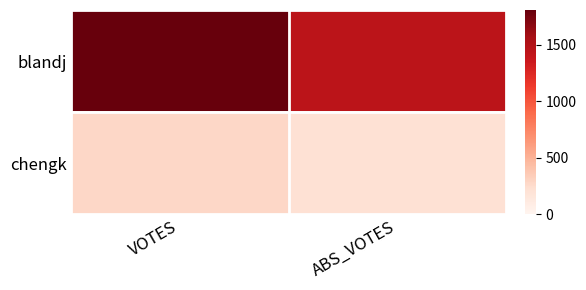

Between VOTES and ABS_VOTES, which series saw the biggest shift?

blandj